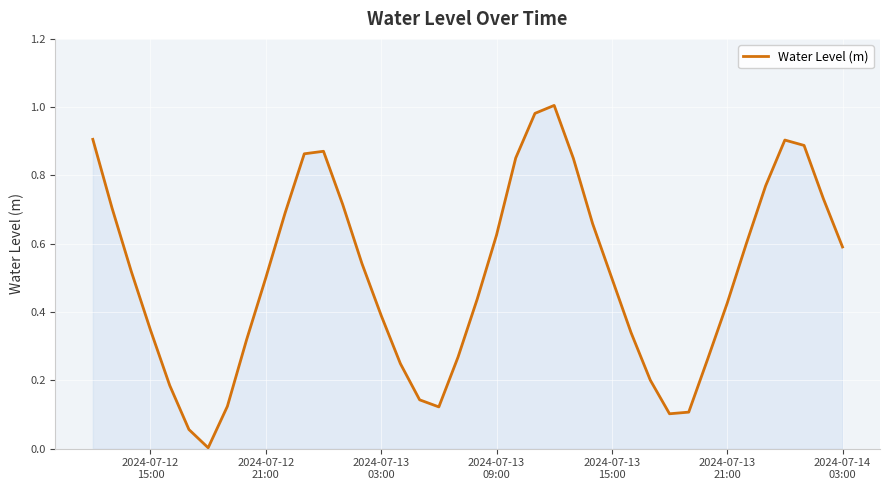

Is this an area chart (filled region under the line)?

Yes